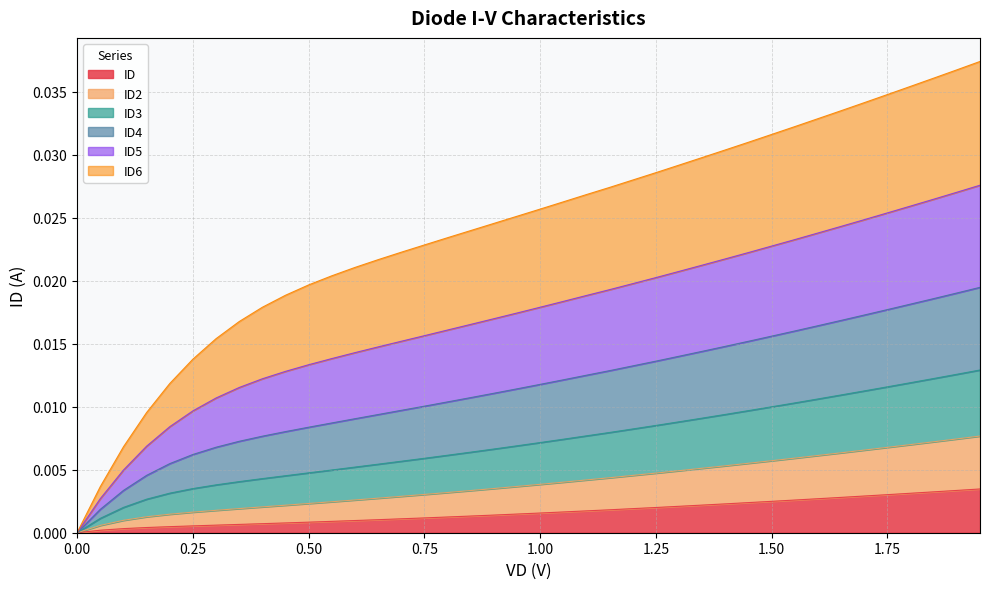

What are all the series names shown in the legend?

ID, ID2, ID3, ID4, ID5, ID6